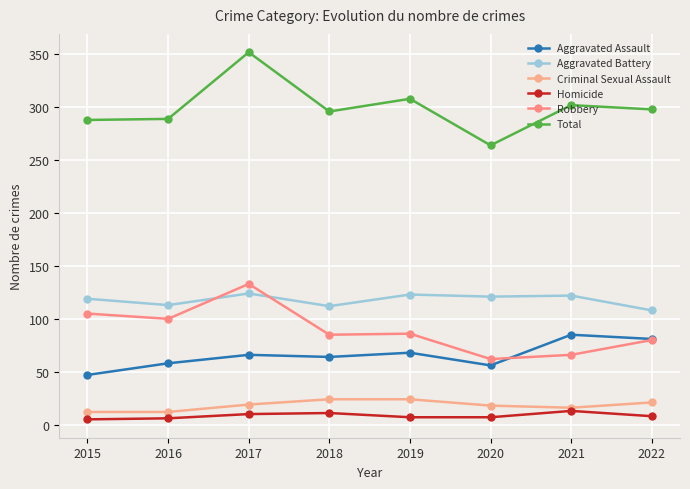

Rank the categories by Aggravated Battery value from lowest to highest.

2022, 2018, 2016, 2015, 2020, 2021, 2019, 2017